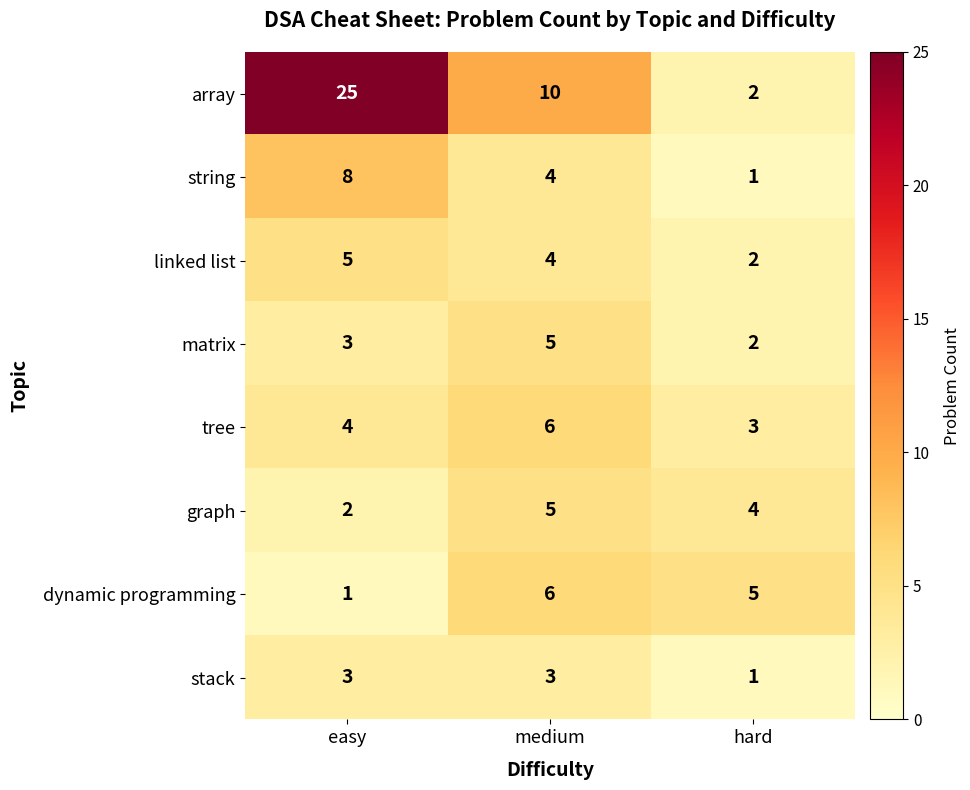

Between medium and hard, which series saw the biggest shift?

array